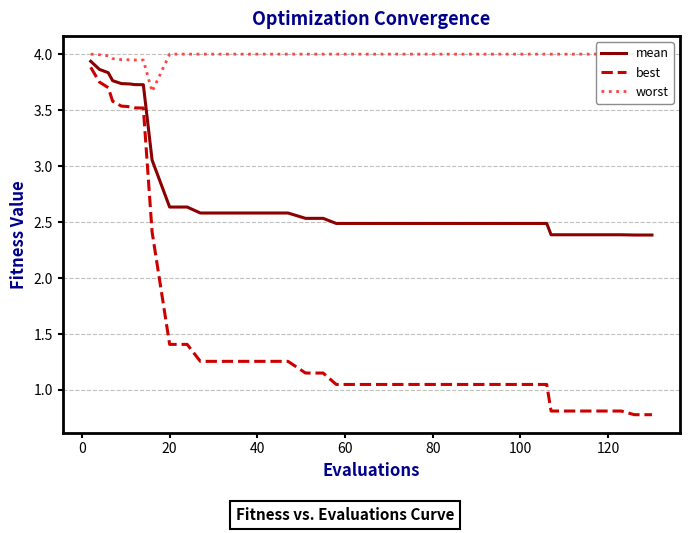

Rank the series by their maximum value, from highest to lowest.

worst, mean, best